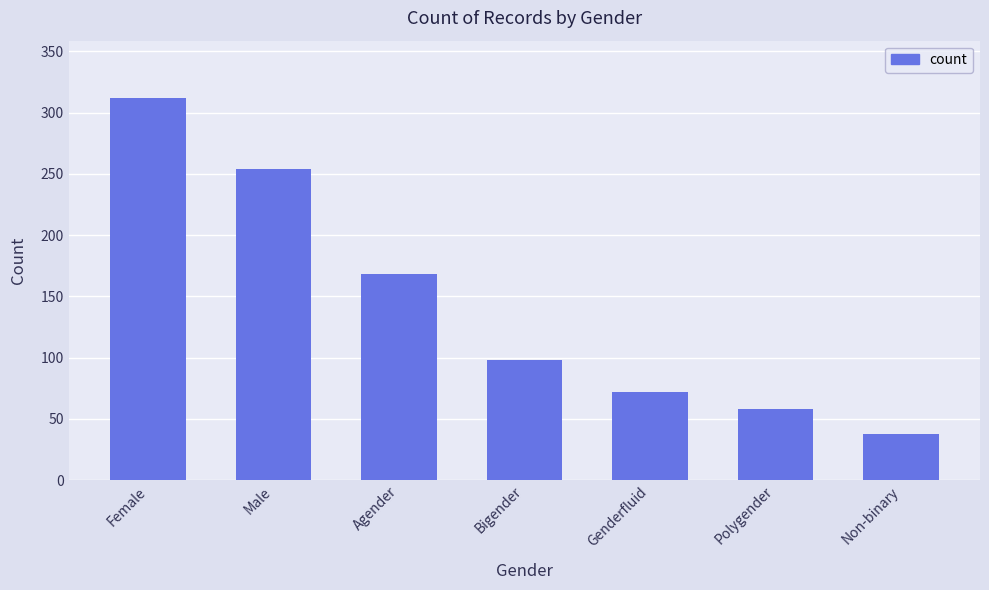

The chart shows a value of 72 at Genderfluid. True or false?

True